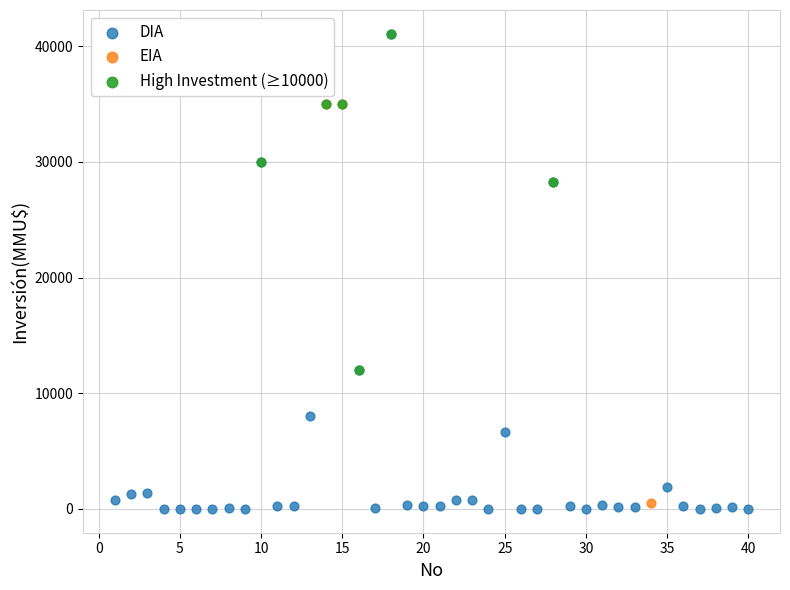

Which series has the widest spread of Y values?

DIA